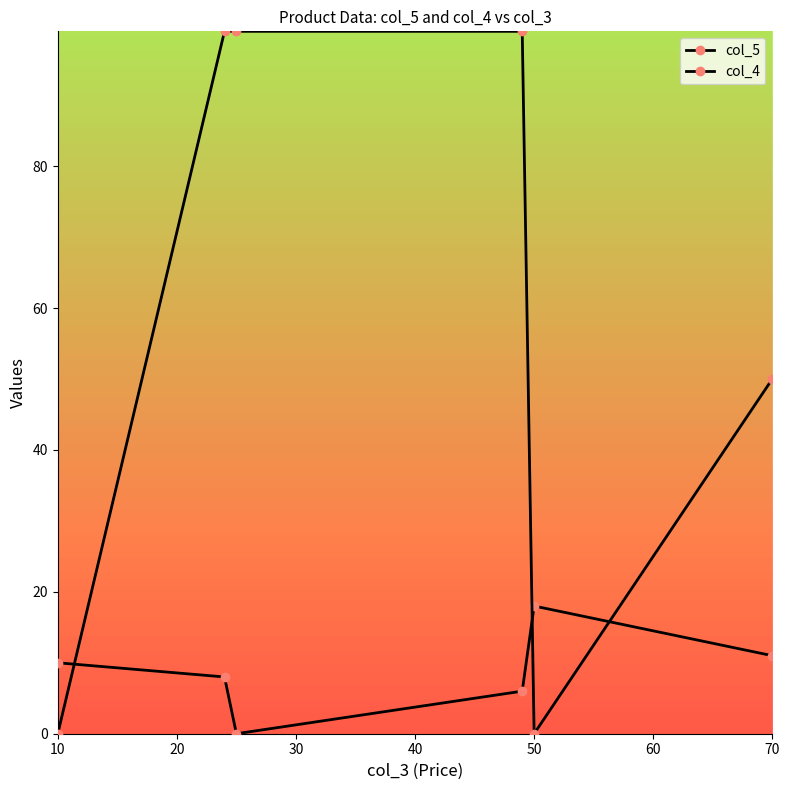

How many lines are shown in the chart?

2